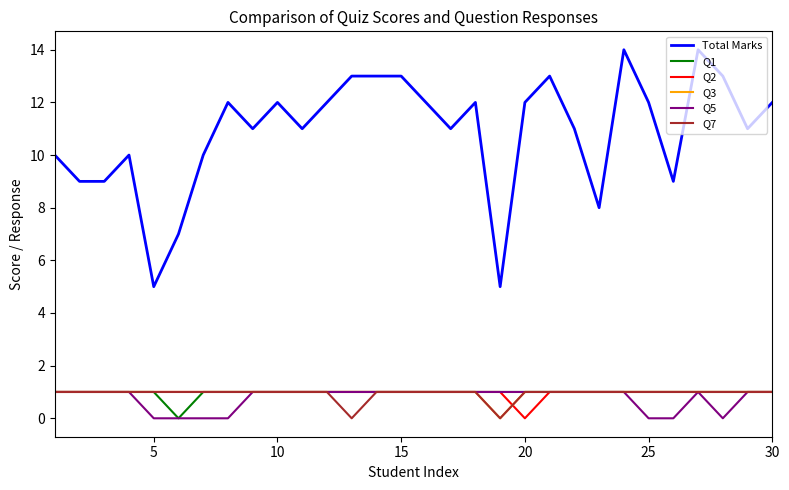

What is the maximum value for Total Marks?

14